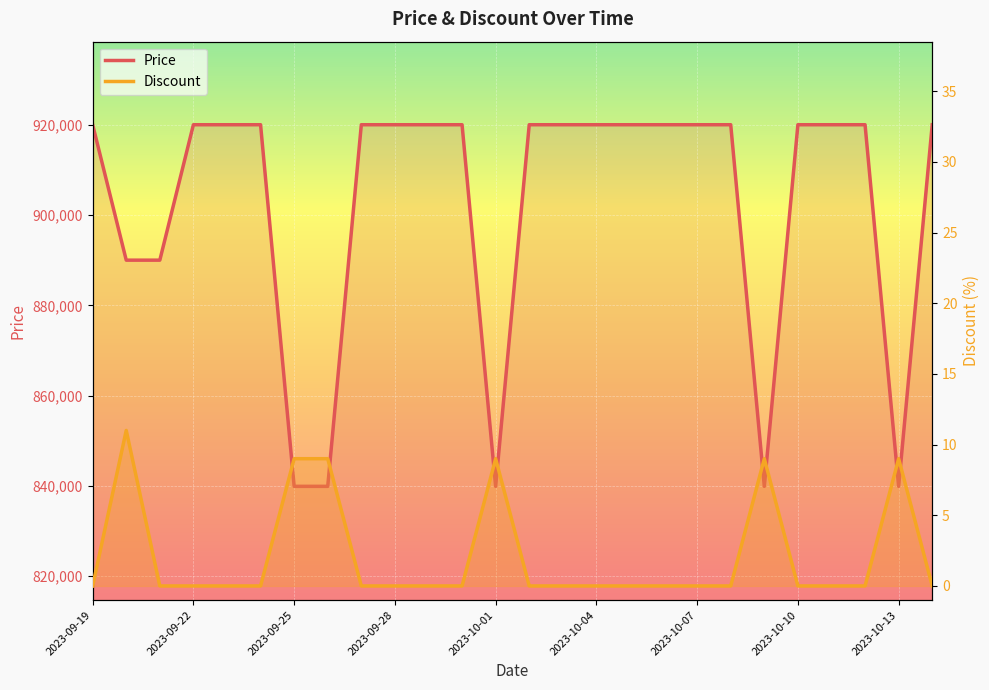

True or false: Price and Discount cross at least once.

False